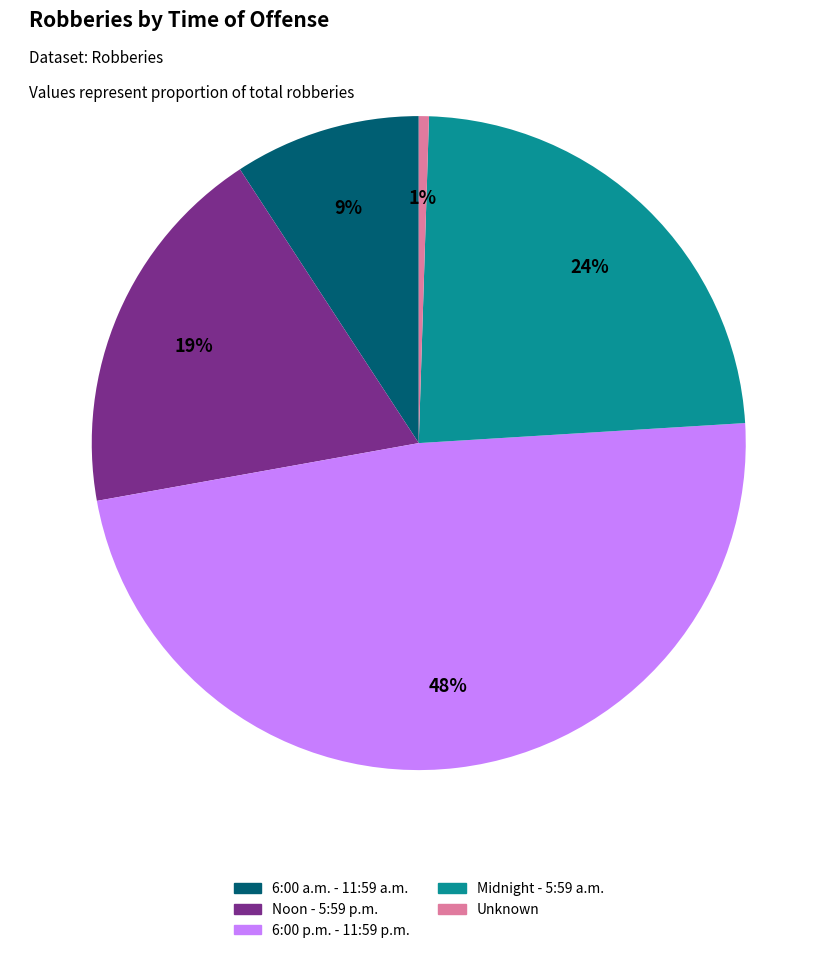

Which slice is the largest?

6:00 p.m. - 11:59 p.m.